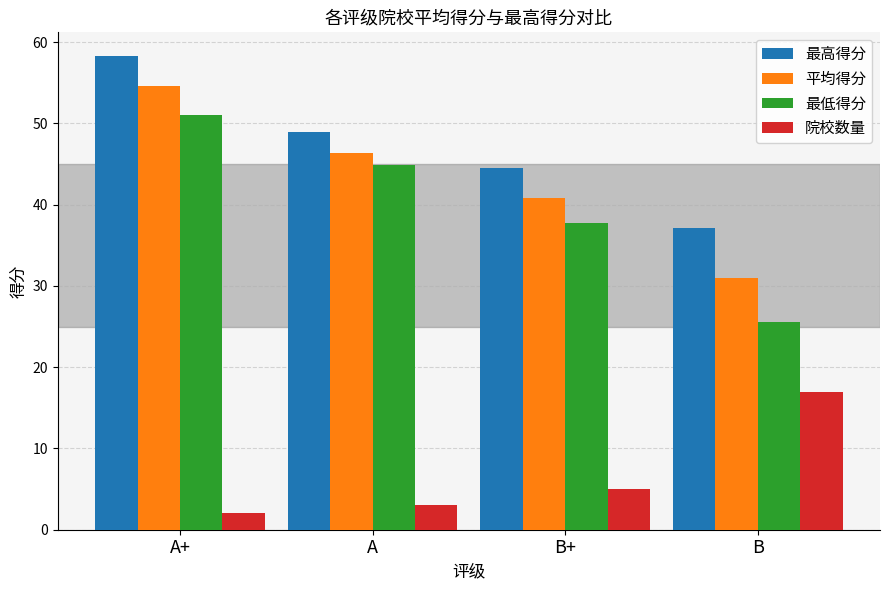

Rank the series at B from highest to lowest value.

最高得分, 平均得分, 最低得分, 院校数量